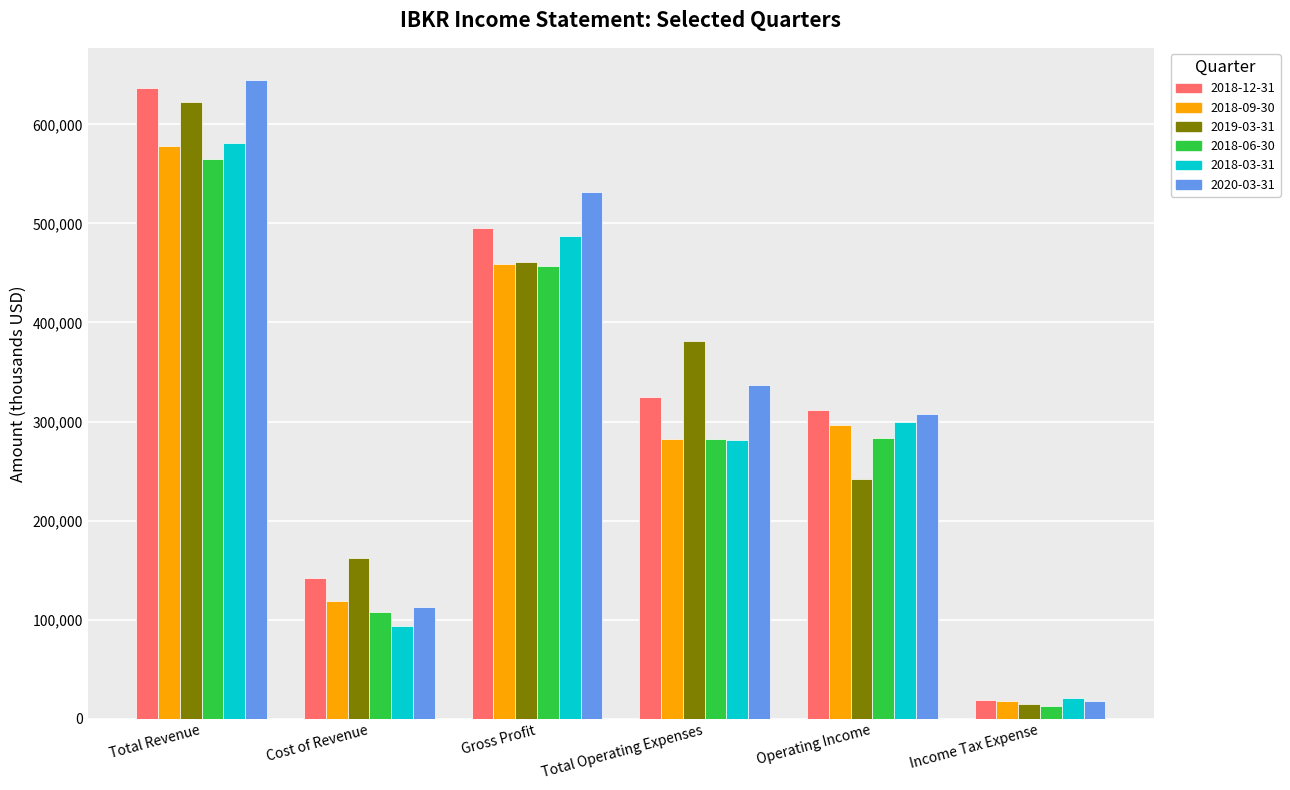

What is the value of the 2018-09-30 bar at the 6th from the left?

18000